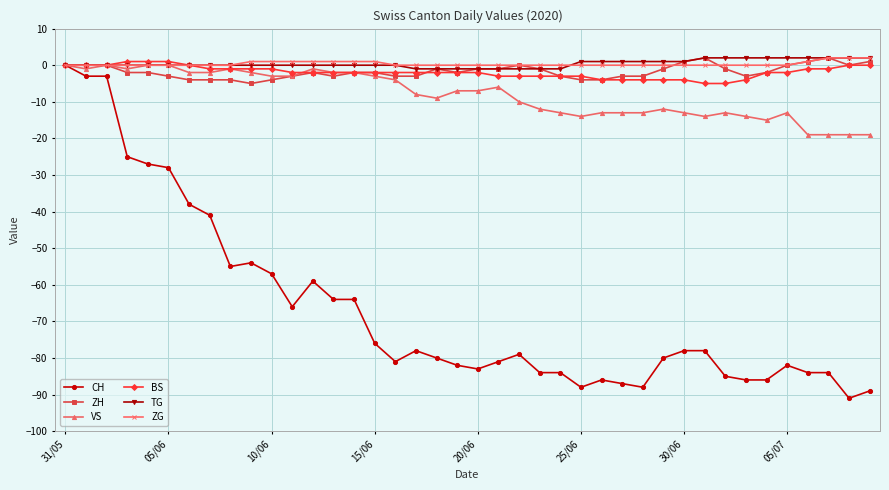

What is the minimum value for VS?

-19